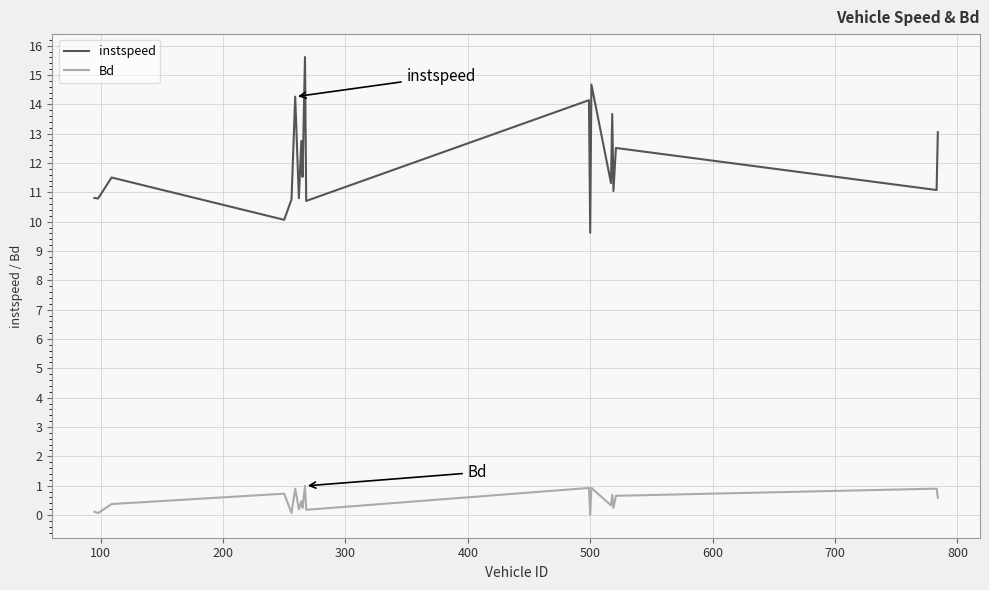

Which series has the largest total across all categories?

instspeed